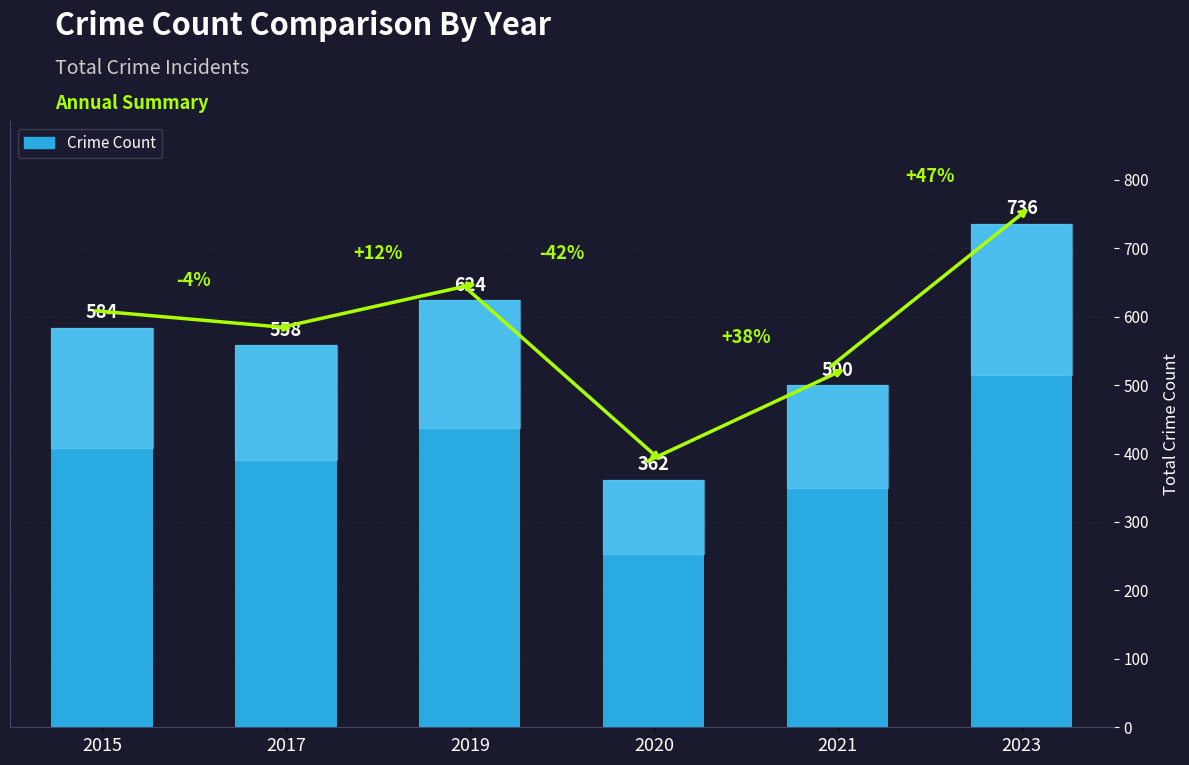

Is it true that the value at 2023 is 736?

True